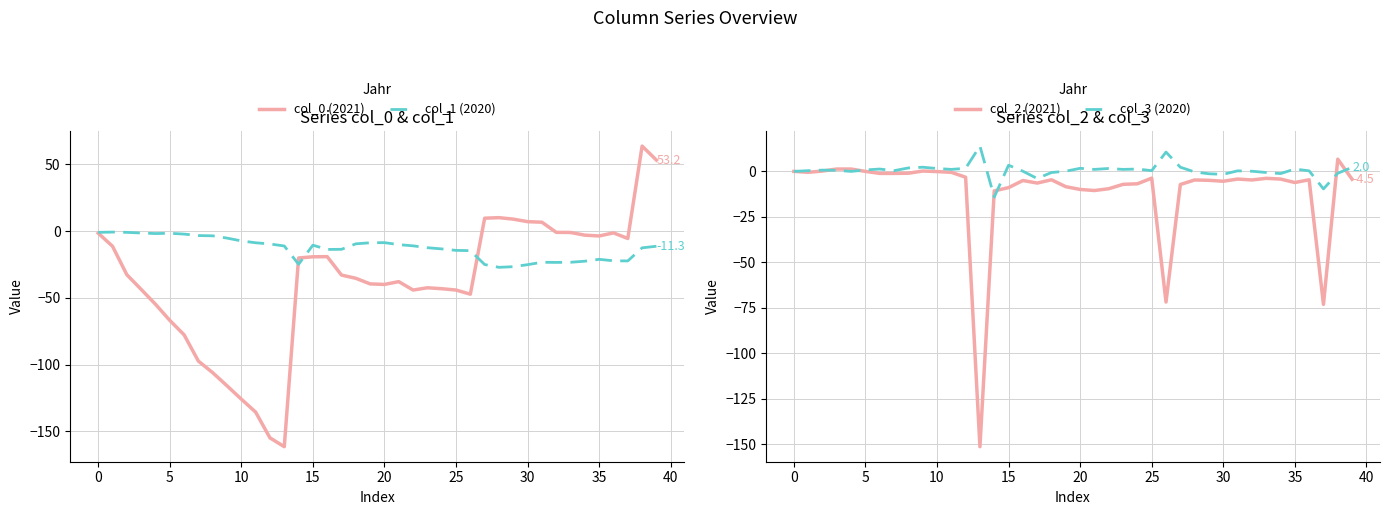

Reading left to right, extract all data points from this chart.

col_0 (2021): -1.5	-11.3	-32.6	-43.6	-54.7	-66.8	-77.6	-97.3	-106.0	-115.8	-125.8	-135.5	-154.8	-161.4	-20.1	-19.2	-19.1	-32.9	-35.3	-39.5	-39.9	-37.8	-44.1	-42.4	-43.1	-44.1	-47.2	9.7	10.1	9.0	7.1	6.7	-0.9	-1.0	-3.0	-3.6	-1.3	-5.5	63.7	53.2
col_1 (2020): -0.9	-0.7	-0.9	-1.4	-1.8	-1.6	-2.2	-3.3	-3.5	-5.2	-7.3	-8.7	-9.6	-11.1	-24.8	-10.5	-13.7	-13.6	-9.5	-8.7	-8.6	-10.1	-11.0	-12.4	-13.3	-14.4	-14.6	-25.0	-27.1	-26.6	-25.1	-23.3	-23.4	-23.3	-22.5	-21.1	-22.2	-22.3	-12.5	-11.3
col_2 (2021): -0.2	-0.7	0.0	1.1	1.1	-0.2	-1.3	-1.3	-1.2	0.0	-0.3	-0.7	-3.4	-151.3	-10.9	-9.1	-5.2	-6.6	-4.8	-8.6	-10.1	-10.7	-9.7	-7.3	-7.0	-3.9	-71.9	-7.4	-4.9	-5.1	-5.6	-4.4	-4.9	-4.0	-4.4	-6.3	-4.8	-73.2	6.5	-4.5
col_3 (2020): -0.2	0.2	0.5	0.4	-0.2	0.6	1.1	0.2	1.7	2.1	1.4	0.9	1.5	13.7	-14.3	3.2	-0.1	-4.1	-0.8	-0.1	1.5	0.9	1.4	0.9	1.1	0.2	10.4	2.1	-0.5	-1.5	-1.8	0.1	-0.1	-0.8	-1.4	1.1	0.1	-9.8	-1.2	2.0